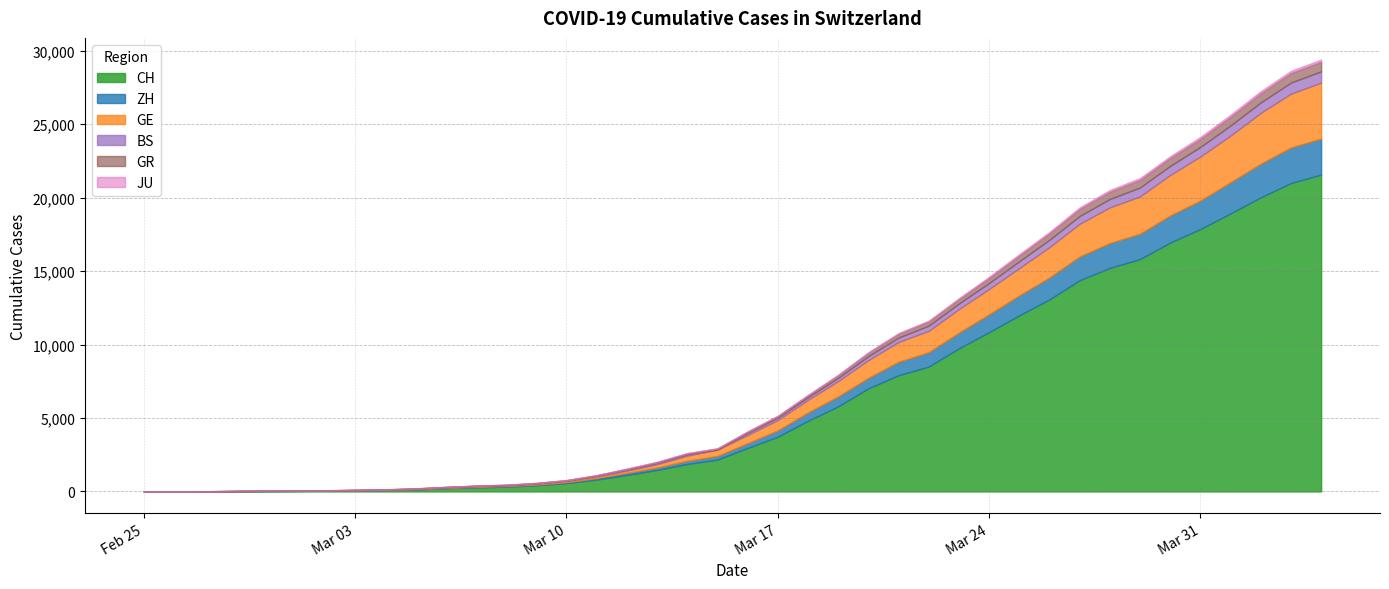

What is the label of the 30th point from the right?

2020-03-06